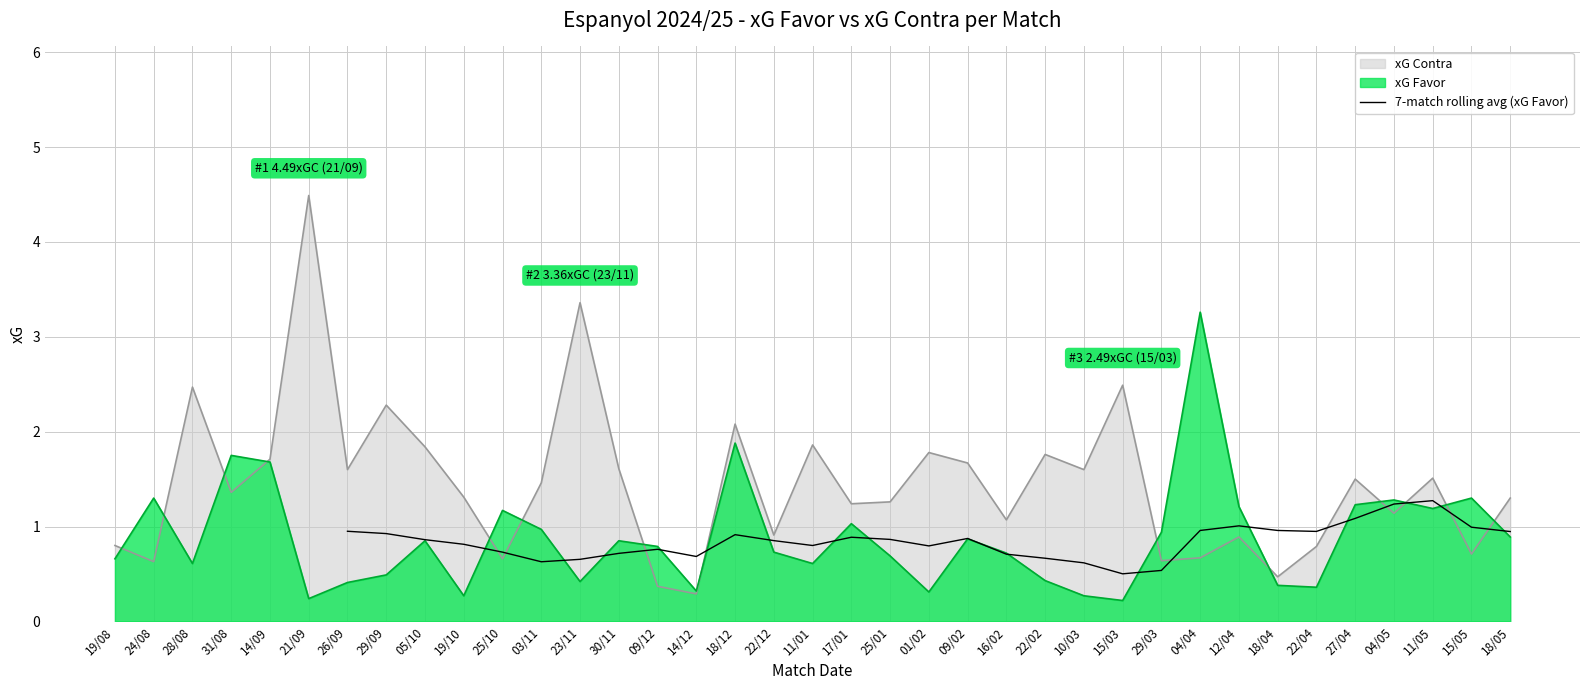

What is the lowest value of the 7-match rolling avg (xG Favor) series?

0.5